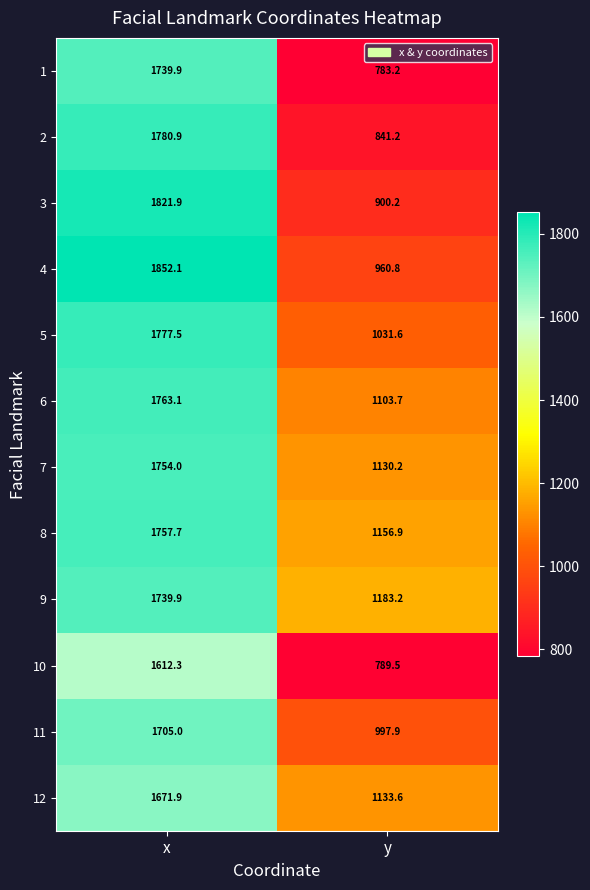

What is the sum of the 6 values at y and x?

2866.8